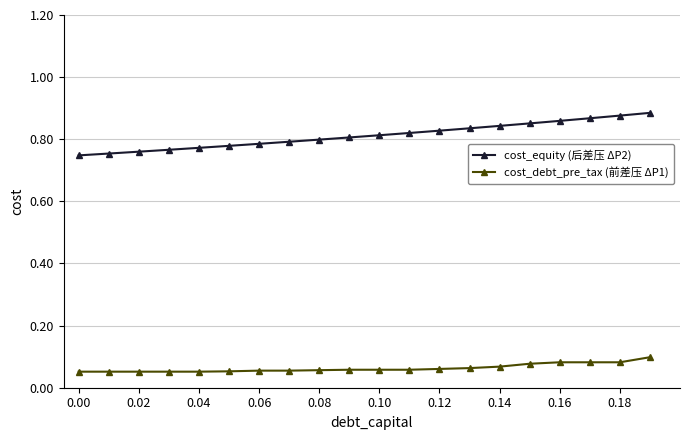

True or false: cost_equity (后差压 ΔP2) and cost_debt_pre_tax (前差压 ΔP1) cross at least once.

False